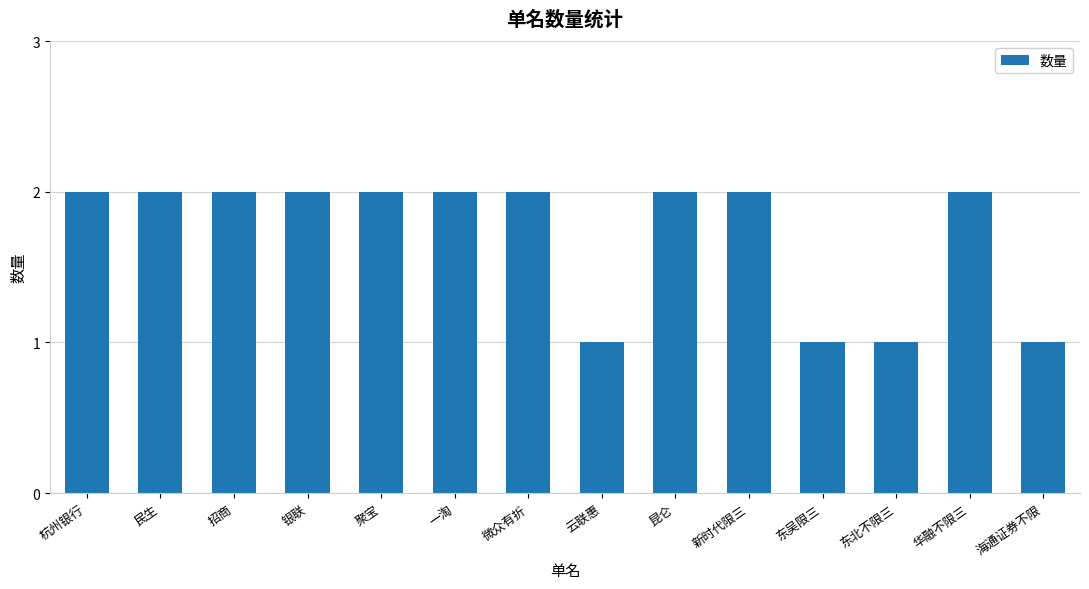

What is the sum of all values?

24